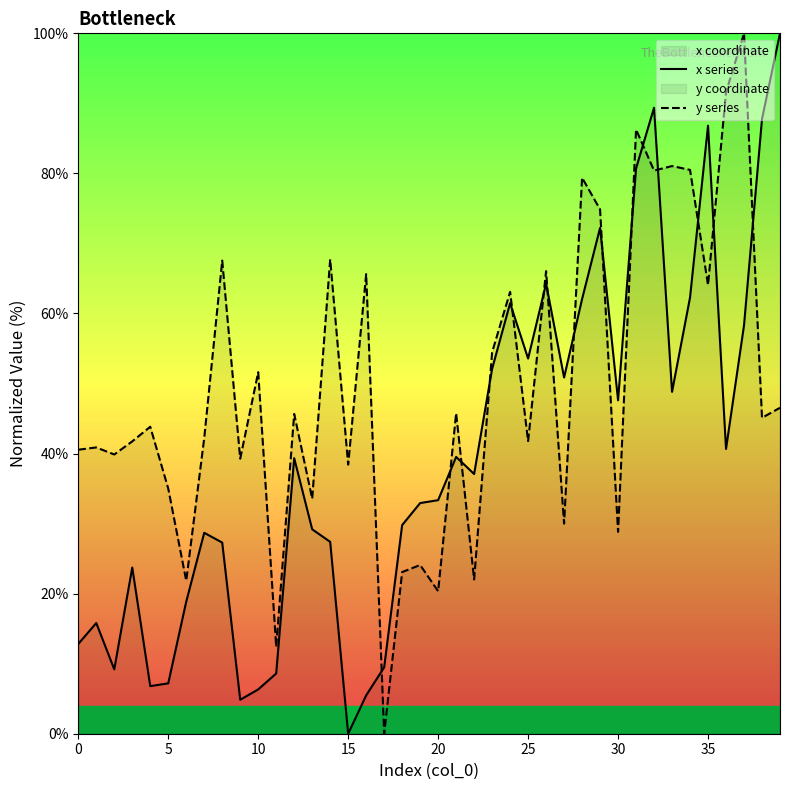

Which series has the largest total across all categories?

y series